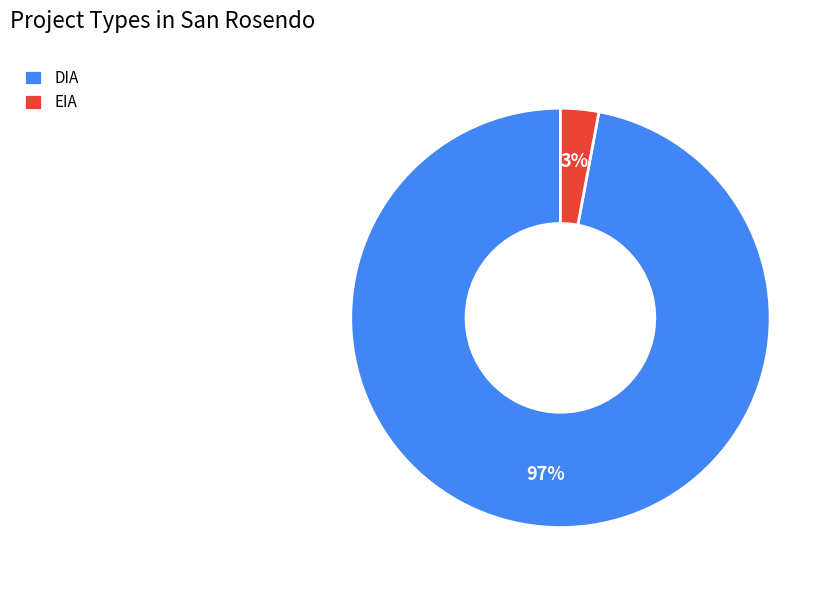

Which slice is the smallest?

EIA